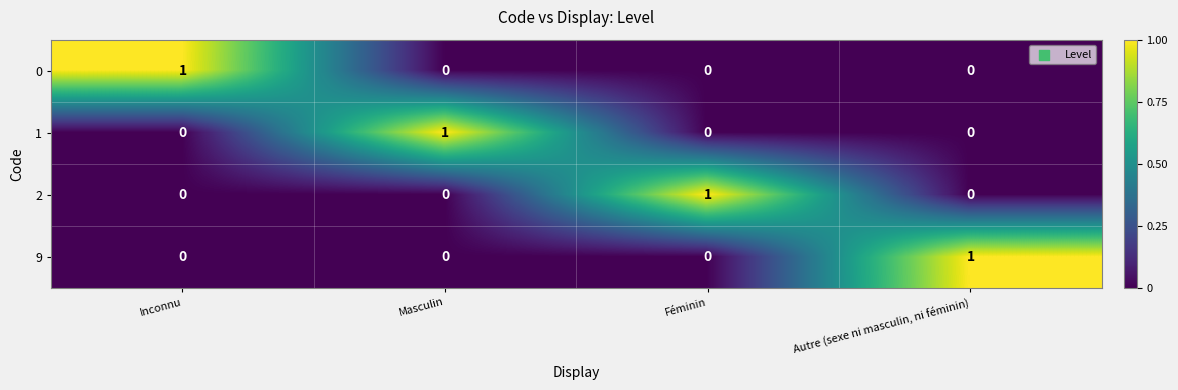

How many 1 values are between 0 and 1?

4